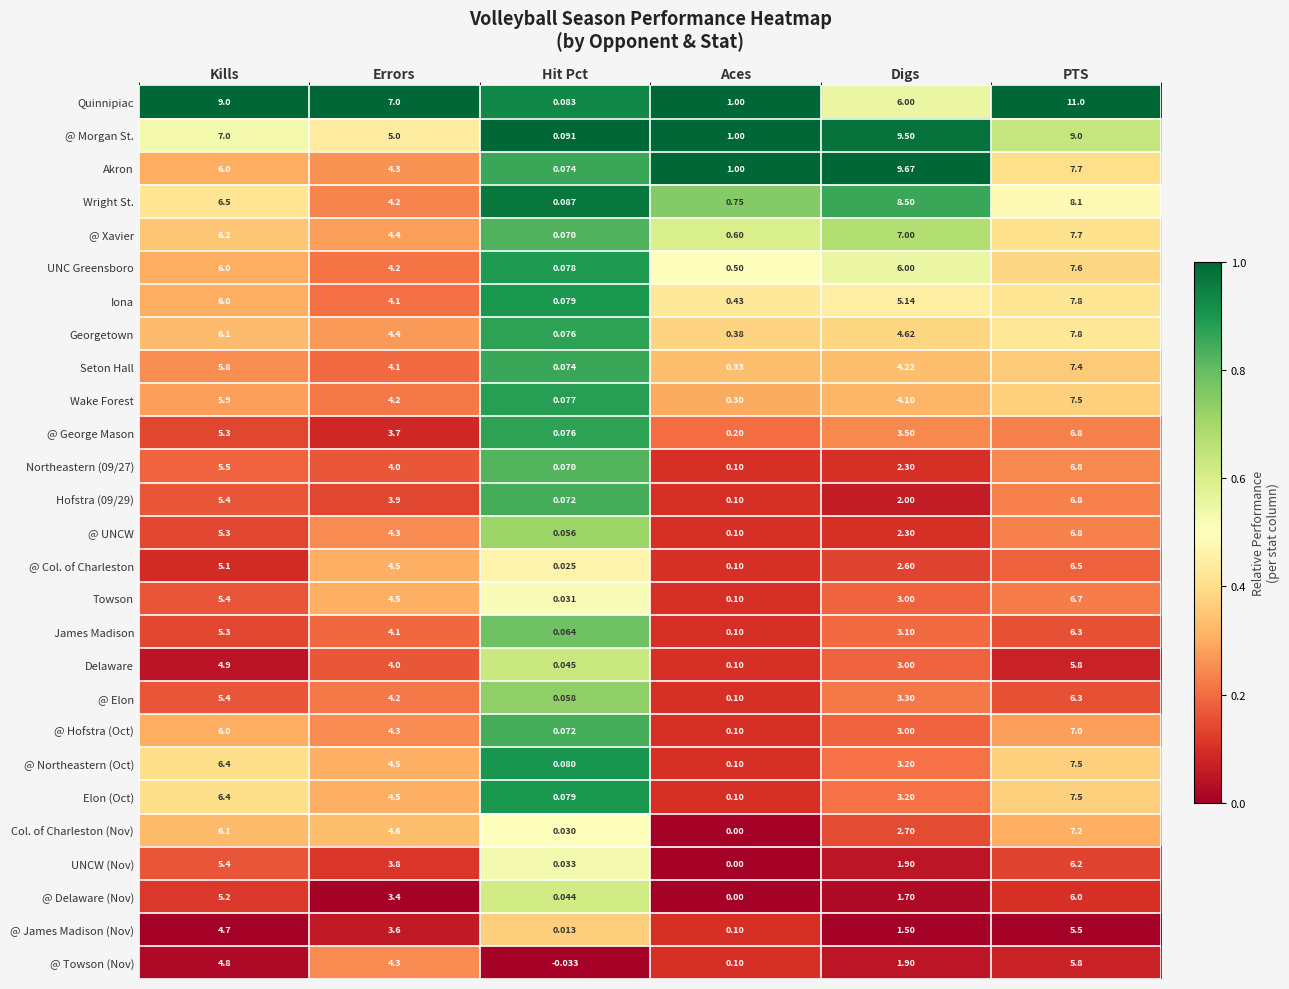

At which category does the chart reach its peak across all series?

PTS